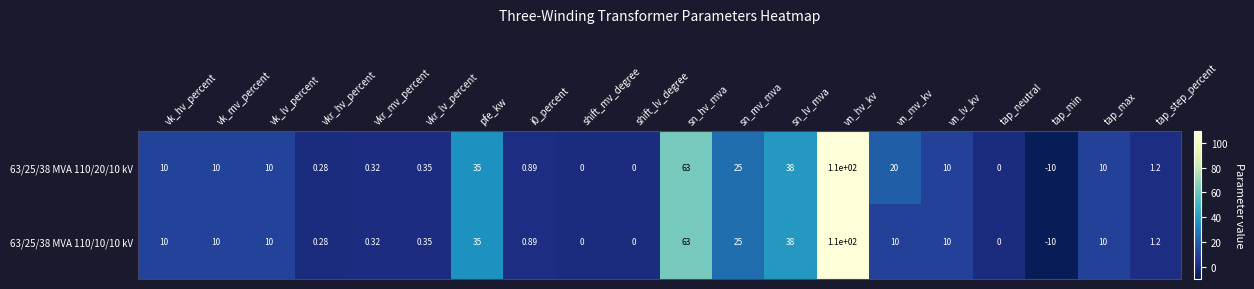

List the series in order of their overall mean, highest first.

63/25/38 MVA 110/20/10 kV, 63/25/38 MVA 110/10/10 kV